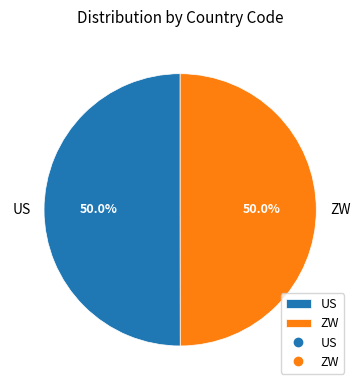

To the nearest percent, what portion does ZW represent?

50%